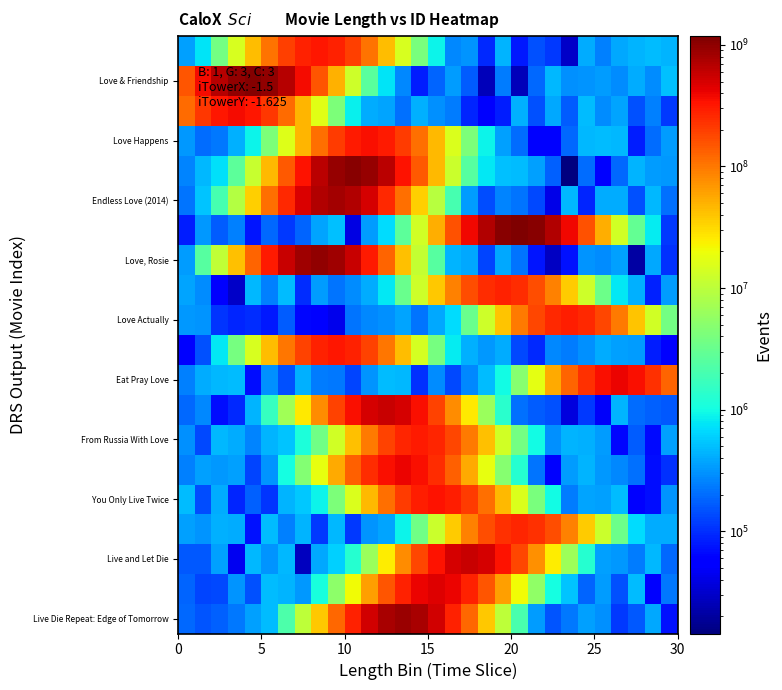

Reading left to right, transcribe all the data shown in this chart.

row_0: 194344.3	153219.9	177128.1	227621.9	351305.0	489039.4	2171786.2	10257554.0	38747640.2	119270153.8	285619806.8	533043071.3	775598462.1	879072634.1	775596013.3	533146842.9	285756043.0	118986877.0	38827880.1	9996851.7	2068493.5	345194.3	153912.8	230162.2	355360.7	294116.7	114945.7	163290.5	382658.2	71542.5
row_1: 184314.2	129232.3	134854.9	313302.8	146801.2	474846.6	451655.7	320841.7	1087796.1	5274823.9	20369742.3	62027687.2	148838983.1	277741766.3	404047257.3	457879536.3	404271127.4	278027330.0	148945602.0	62126270.4	20403718.2	5390220.3	1029989.8	523405.4	179123.5	336966.3	145460.3	477814.2	59395.1	232211.9
row_2: 158724.0	160125.1	348047.9	44677.1	460773.8	311579.7	461165.9	26798.4	384860.9	610163.4	1301368.4	6380137.5	24849283.4	76395713.4	182381282.1	340308278.0	495356994.7	561034054.2	495127337.6	340193831.5	182471883.2	75944632.5	24874610.2	6687402.5	1283777.3	360155.2	325383.3	234479.2	471015.8	188571.7
row_3: 351288.2	309816.7	415552.5	404652.3	73531.9	487935.6	248426.4	448462.5	114470.5	472522.8	110908.5	306645.8	372399.0	908584.9	3469138.9	12374807.7	37068894.7	88008938.3	164374813.7	239045541.7	271075175.2	238995565.7	164405869.6	87935338.8	36864813.6	12255572.5	3384959.5	682731.1	400062.9	406157.7
row_4: 487829.4	141547.7	413257.4	91478.6	176882.5	106598.1	444318.5	552807.0	885126.0	4197857.7	15079681.7	45989125.7	110216254.7	205648539.4	298906066.8	338452006.2	299015788.2	205464420.3	110088173.5	45975044.0	15367646.9	3948243.1	961969.0	237449.7	370731.5	356531.9	493605.2	61466.3	70506.4	304588.6
row_5: 251776.7	352071.0	329654.8	351148.3	130505.9	307349.0	1032835.7	4513170.3	17755295.5	54275828.4	129797571.3	242561292.1	352614150.6	399481145.3	352831410.7	242456654.2	129938505.9	54136920.0	17870832.7	4754758.8	1292451.7	220616.8	52822.0	345076.5	440391.6	321775.5	277429.7	206798.4	70259.0	102503.2
row_6: 301832.4	135792.7	466022.4	403757.5	260900.9	444534.8	529580.1	1144047.9	3524534.4	13533094.1	41181225.6	98955865.4	184768868.4	268333864.2	304273443.0	268658655.0	184407047.7	98957535.5	41235582.5	13396938.5	3662610.3	987956.5	297211.9	441672.4	427768.3	337206.3	63906.1	166080.7	65376.4	362283.2
row_7: 187943.9	266944.6	67670.5	92875.9	446471.7	1578213.1	6838397.3	25536145.6	78196666.3	186674345.1	348502578.8	507029854.7	574322736.1	506739509.0	348592738.2	186849552.2	77819405.4	25360752.1	6414392.3	1307210.7	208984.8	165109.5	145133.2	38066.5	114212.5	47810.0	439045.1	202380.8	173090.6	159784.3
row_8: 250664.1	404165.4	468974.7	487709.9	68887.5	303641.9	146544.9	422543.5	239718.0	231089.4	126338.7	305934.6	485974.7	464672.4	103536.9	281267.6	132777.5	272094.1	475223.5	980122.4	4840996.2	17374881.2	53619313.6	127886355.8	238858301.2	347455964.2	393779644.5	347282188.4	239034196.5	128110203.0
row_9: 58842.9	145847.8	801200.9	3916943.1	14343689.9	43128445.0	102936248.8	192342158.0	279382577.2	316379671.9	279172132.8	192179907.1	102974394.5	43143620.9	13928302.3	3848898.2	813854.3	428802.9	325523.6	404883.3	134735.1	96066.2	267636.1	234874.6	295330.2	412970.6	352884.0	341511.1	84149.7	60430.3
row_10: 330351.1	317461.1	106288.2	89636.6	98673.5	80268.4	168101.8	64467.2	51994.0	42660.5	221426.9	270895.4	294080.0	370463.1	215945.5	385332.1	687261.9	3260660.1	12912284.3	39958141.1	95450903.4	177636760.2	258637283.4	292987000.8	258512675.1	177581492.4	95212748.6	39792242.1	13202261.8	3739574.3
row_11: 378903.3	283099.1	50682.3	30467.8	469250.5	244060.6	485429.6	98367.9	342293.7	222245.5	289756.6	405870.5	800803.0	3243708.4	12687794.7	37817392.7	90182578.7	168803045.4	245194229.5	278015906.8	245535355.7	168607742.5	90235419.8	37605283.2	12700104.7	3442552.5	788080.1	428679.6	88122.4	340573.8
row_12: 341479.0	2531472.1	10607961.0	41896382.5	128957775.4	308367080.1	576148579.9	838225812.5	949900050.5	838448009.1	576443596.2	308396211.3	128849930.4	41871883.4	11030710.9	2524544.8	446137.0	381687.1	125877.4	388160.3	219643.5	74887.1	29078.6	72570.8	317187.6	279994.6	352067.5	20868.3	386190.2	100900.9
row_13: 83368.4	331083.4	164676.7	253094.4	76074.5	191104.5	110001.2	186229.0	372046.0	498249.5	38078.7	341834.7	692377.7	2742173.3	13534035.4	52012063.2	160375258.7	384097000.0	717175475.2	1043319259.7	1181967489.5	1043411587.5	717080406.7	383976607.0	160121096.8	52301439.5	13188554.9	2941410.6	809254.4	112574.4
row_14: 216430.8	535194.6	1977090.8	9118899.1	35713615.9	109133108.2	261564592.7	488198454.4	710303027.1	804914498.3	710256042.7	488481556.1	261575922.6	108919844.8	35519828.1	9419755.6	1973345.9	342268.9	140809.8	264945.1	220343.4	132521.8	41163.7	467777.1	89031.9	402187.7	408580.8	144861.7	460263.3	212489.8
row_15: 255053.1	468208.7	728502.5	2756150.7	11814913.0	46699150.5	143040201.3	342465315.0	639752654.7	930417062.5	1054352235.1	930745774.3	639652134.7	342469591.1	142920789.5	46394907.3	11933443.9	2526284.2	772949.5	504721.8	478267.8	351974.4	177631.3	14396.6	199627.3	54974.6	189054.5	434502.2	344021.1	323509.0
row_16: 321686.5	198745.1	229372.4	430466.9	887450.2	4235918.7	15559140.3	46933243.1	112124175.6	209037543.8	304425491.2	344563680.1	304108303.1	209250424.1	112299883.3	46840853.8	15280153.4	4277283.6	886653.0	350213.4	198770.4	55901.1	52465.1	189299.3	462419.4	490463.4	460867.6	82425.3	201531.3	340555.5
row_17: 117686341.4	219702379.0	319476420.9	362020374.1	319767523.7	220002674.0	117993901.5	49023059.3	16395353.1	4226831.9	873122.8	402711.7	369352.2	212947.5	429777.4	293375.0	234332.7	90516.5	51033.7	82599.9	422142.1	146217.6	390891.3	164794.4	479989.7	284261.4	373906.0	148459.6	247467.0	111820.5
row_18: 151902139.1	364240250.8	680252908.4	989221447.1	1121363894.2	989456265.0	680184002.9	363924001.1	151916774.8	49329103.2	12528338.6	2617102.9	767705.1	269288.9	82461.4	184276.6	343057.4	164752.5	26596.7	241835.3	26596.0	188667.9	469946.3	299757.2	315063.8	343467.3	279853.5	400339.8	279460.0	499341.7
row_19: 347796.3	747407.3	3639505.7	14477654.4	43551324.3	104203109.1	194725962.2	283126589.6	320584737.6	283239413.1	194749344.2	104124852.9	43617340.8	14515409.3	4038349.3	900474.0	275092.9	308197.1	93681.6	438575.5	78935.6	145650.3	113600.8	29807.7	398120.2	248049.3	390008.4	436309.5	492017.2	441168.9